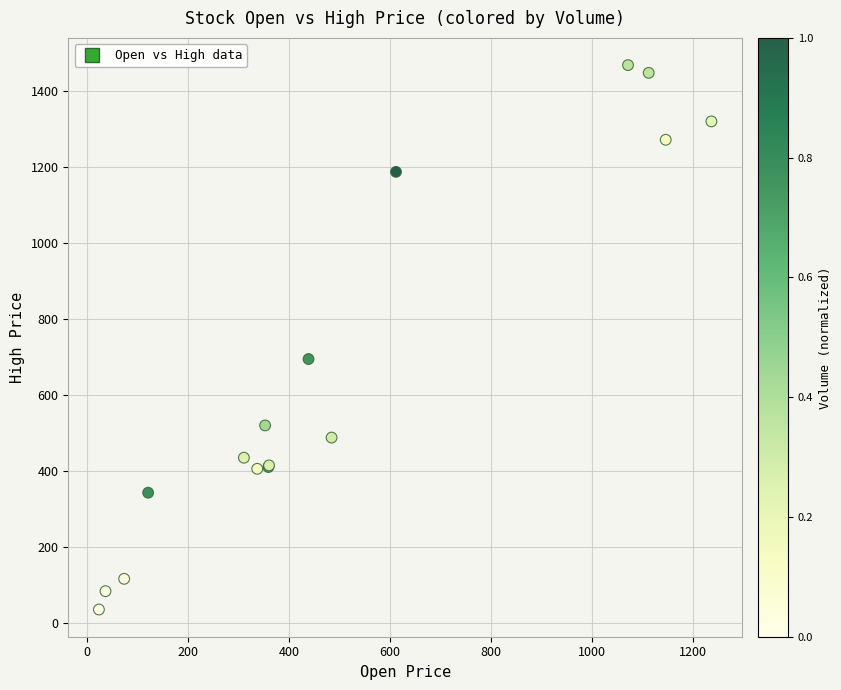

What Y value in the scatter plot is closest to 750?

693.7